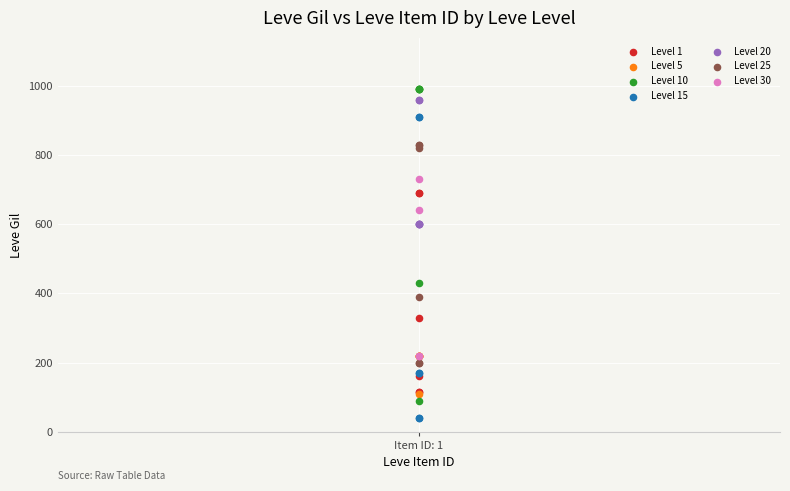

Which series reaches the minimum Y coordinate?

Level 15